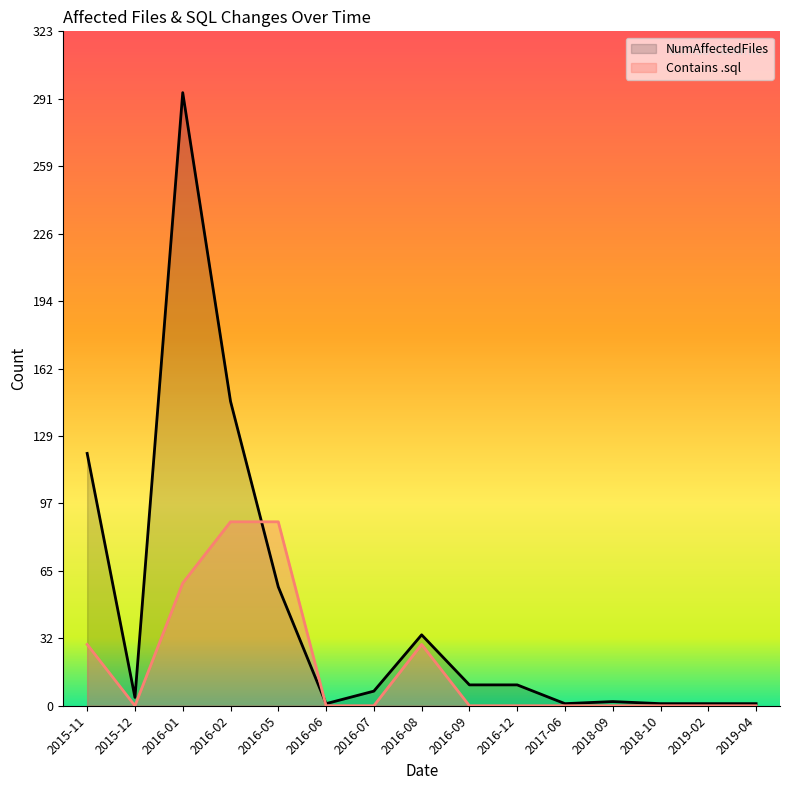

How many times do Contains .sql and NumAffectedFiles cross each other?

2